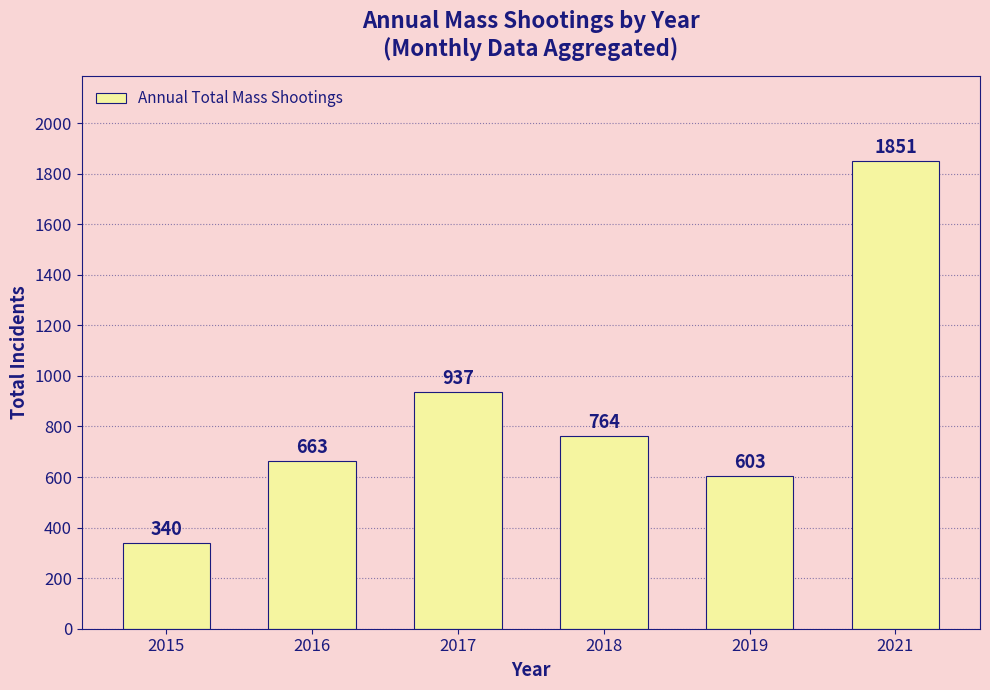

List the labels in order of value, smallest first.

2015, 2019, 2016, 2018, 2017, 2021